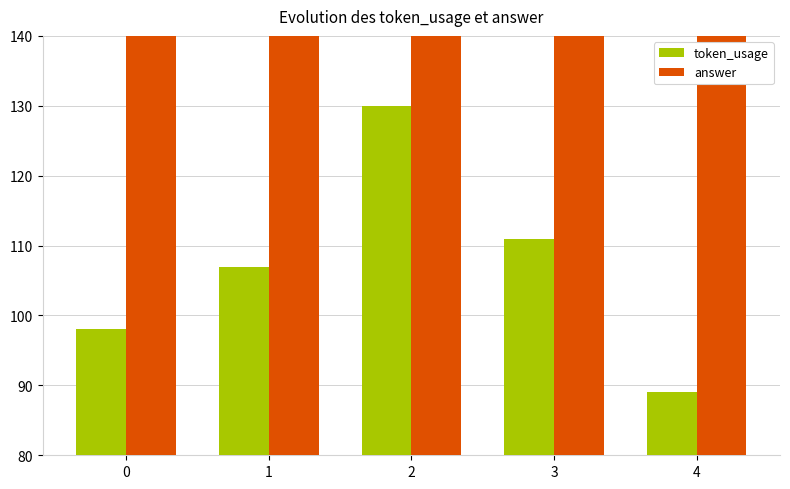

Does the chart contain any negative values?

No